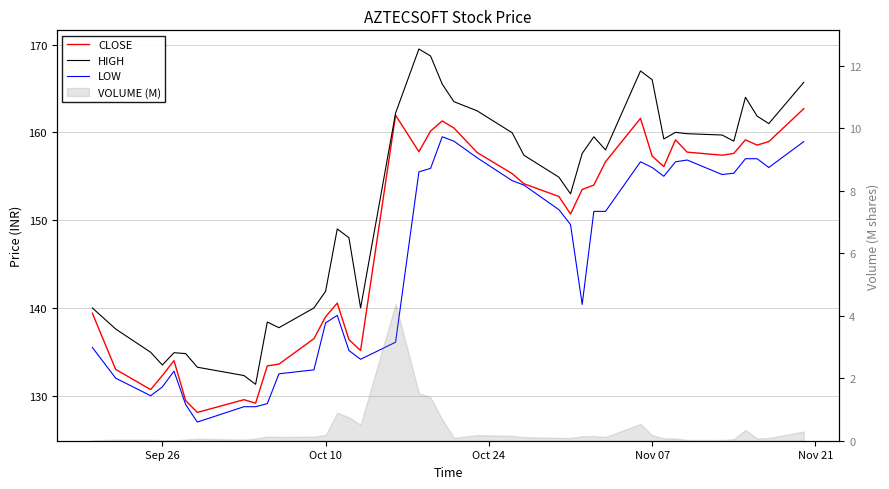

Does the chart display data point markers on the line(s)?

No